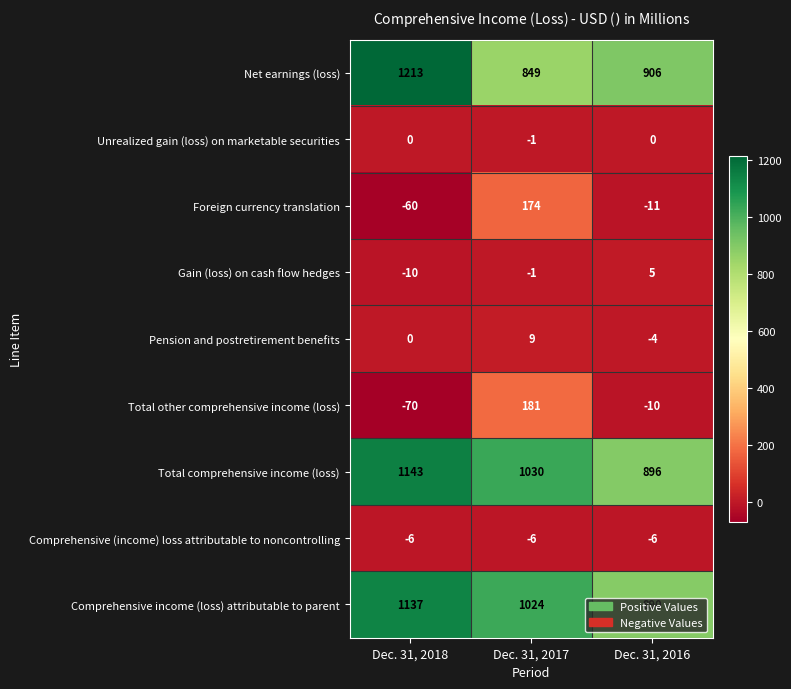

Is it true that Total comprehensive income (loss) equals 1751 at Dec. 31, 2018?

False